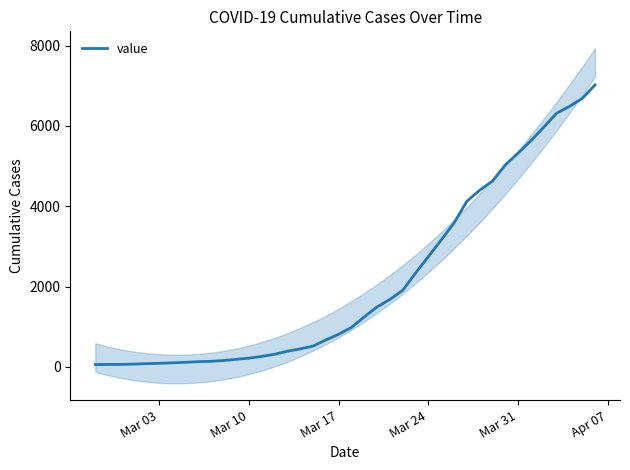

What is the difference between the maximum and second lowest values?

6961